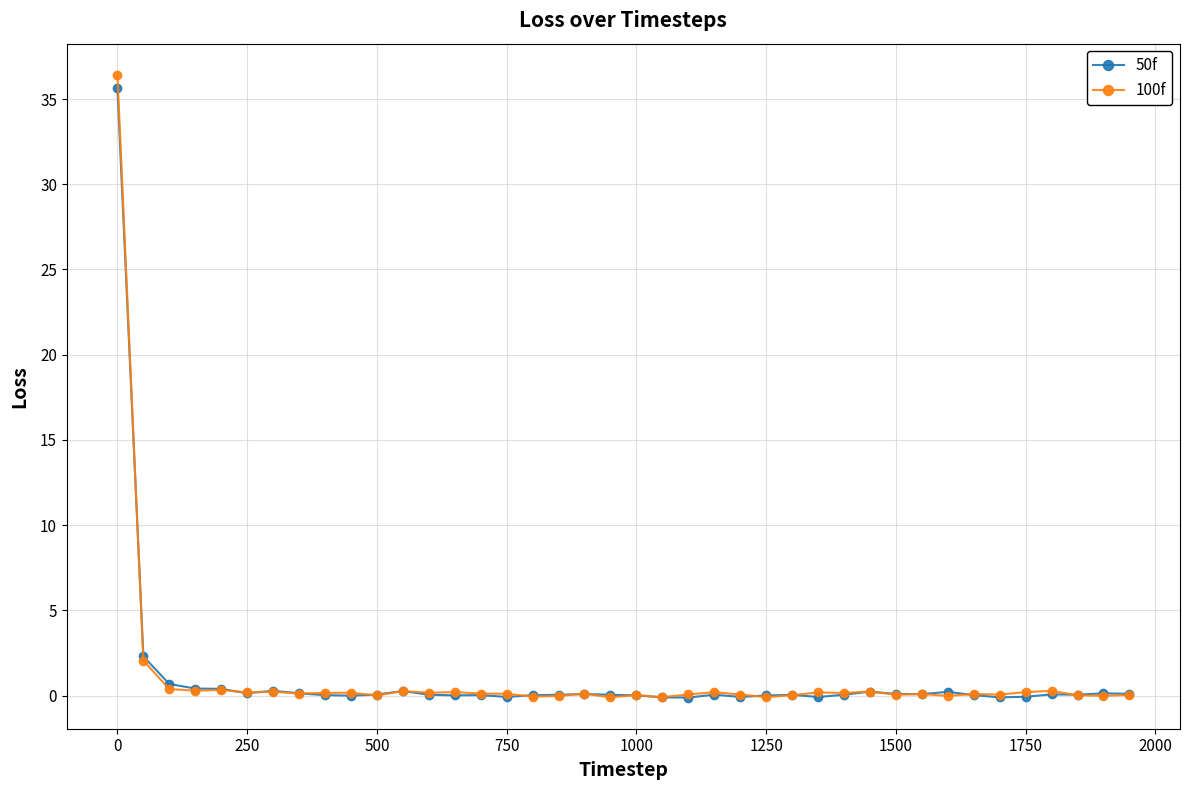

What is the highest value of the 100f series?

36.4